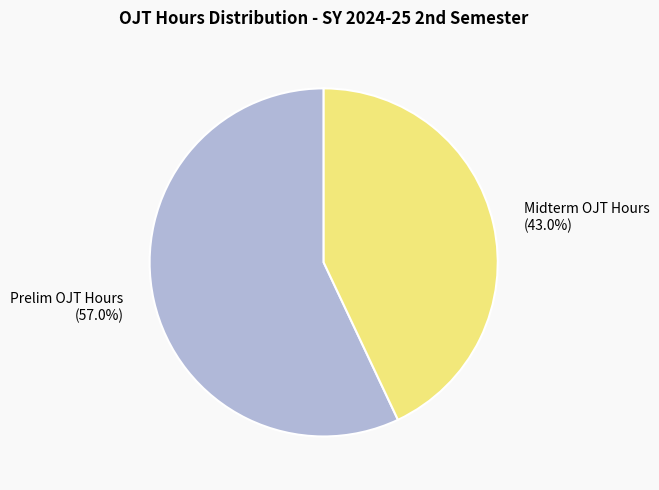

What is the smallest slice in the pie chart?

Midterm OJT Hours (43.0%)